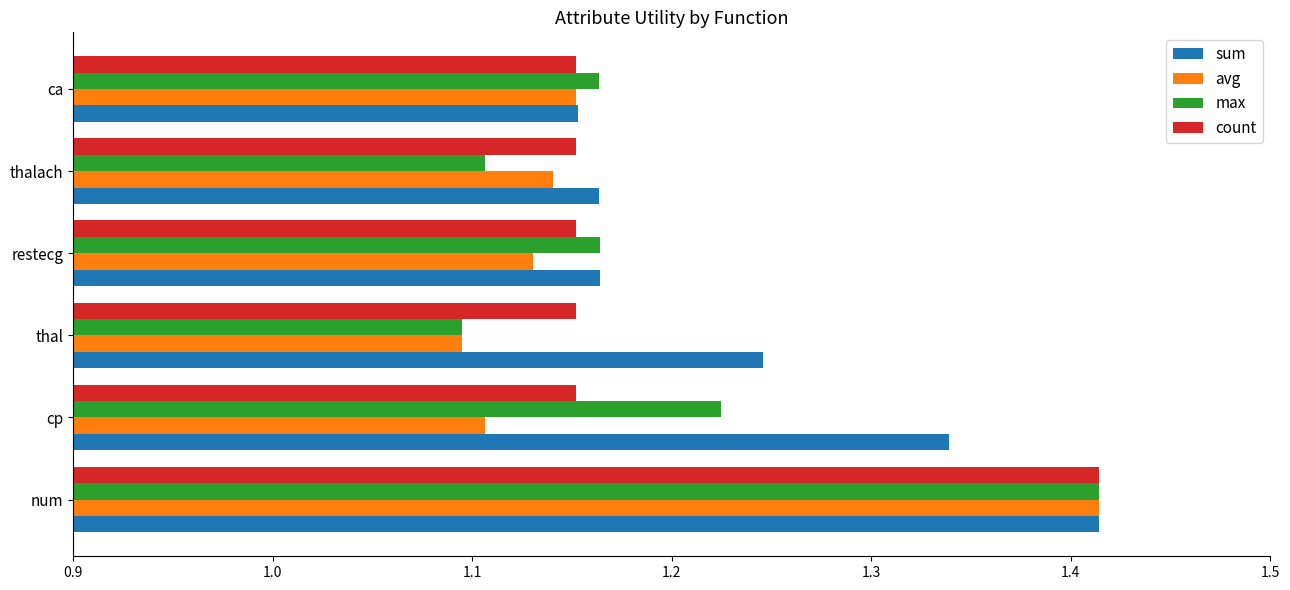

What is the sum of the count values at thal and ca?

2.3